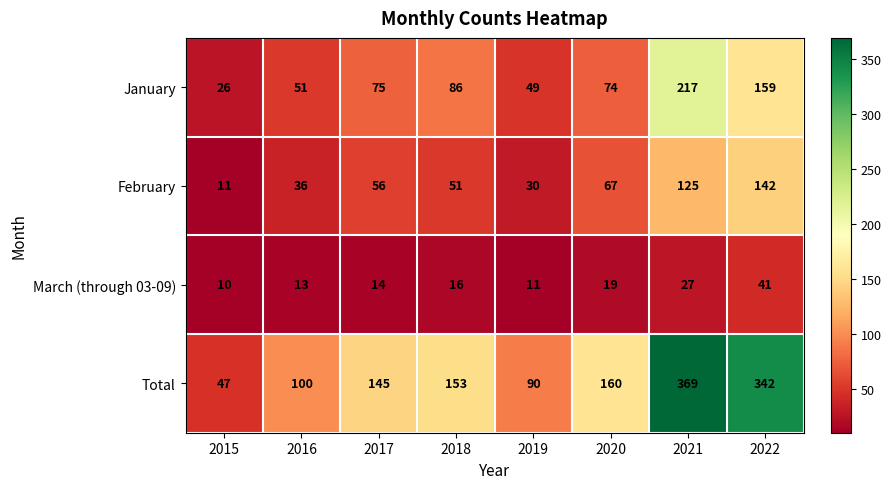

What is the sum of all February values?

518